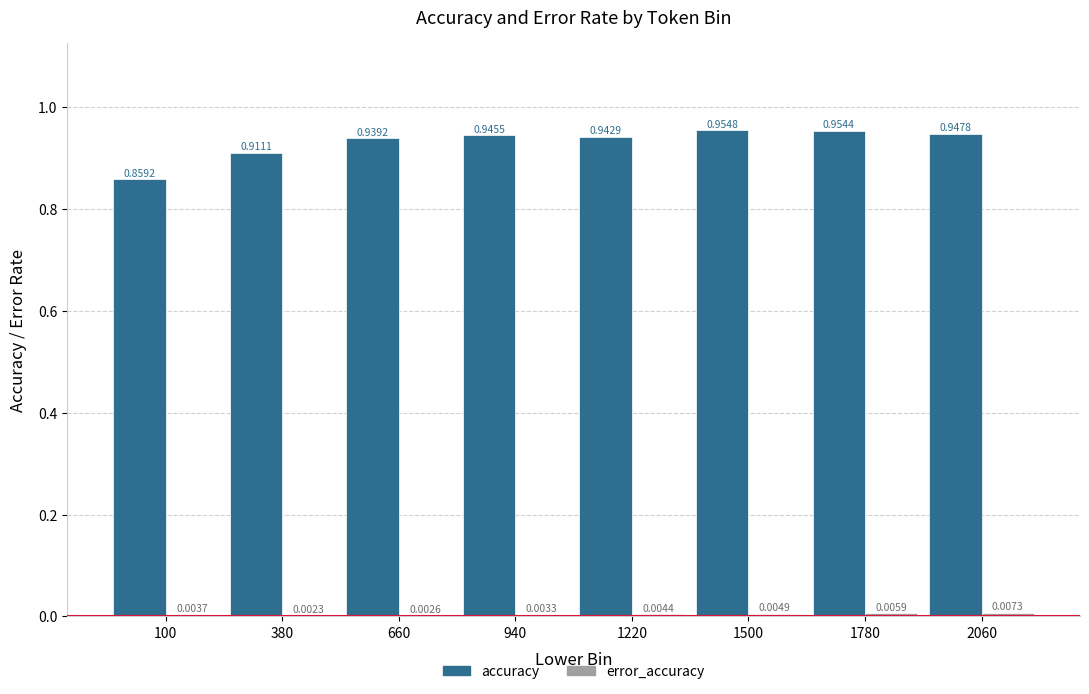

Are the bars grouped side by side (vs. stacked)?

Yes